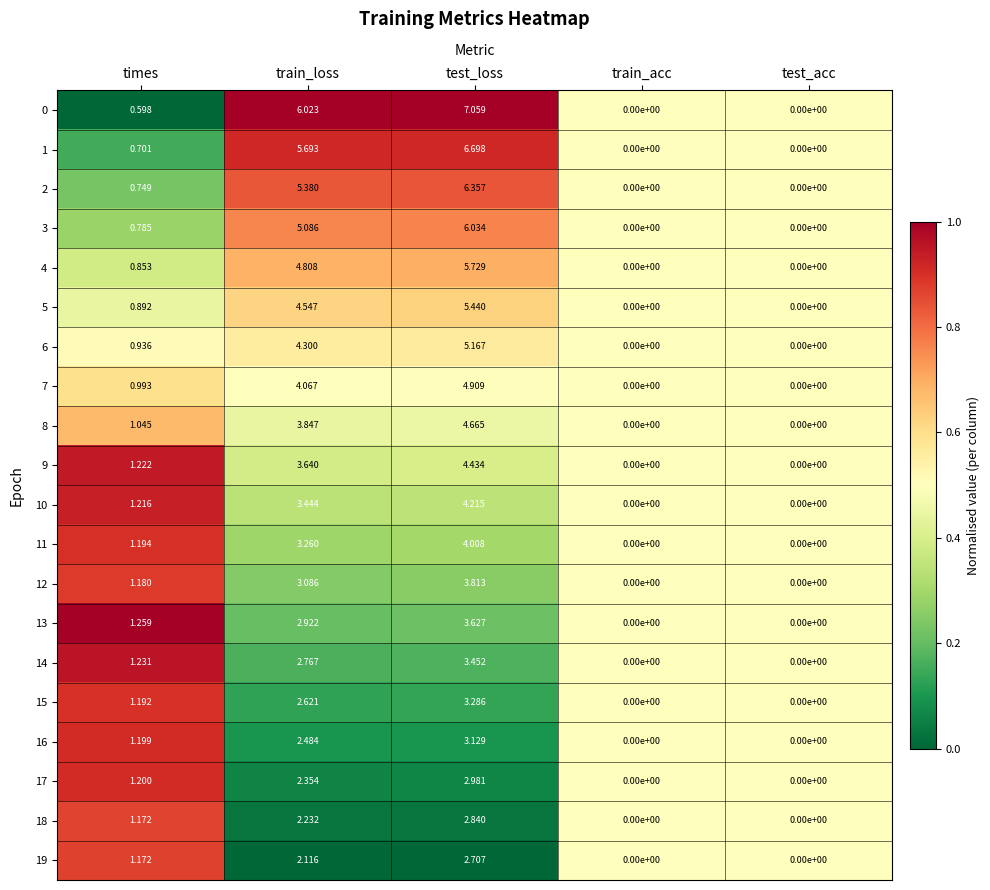

At which label is 0 closest to 3?

times